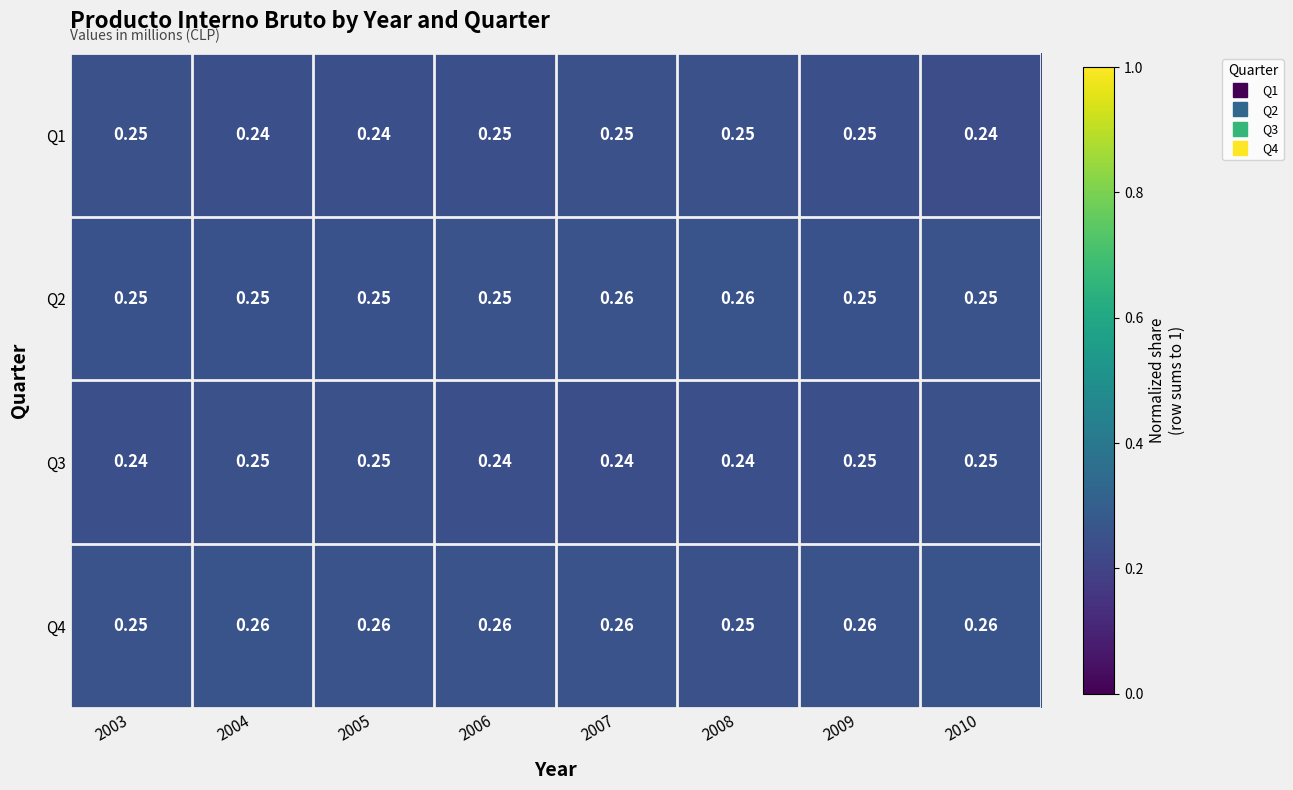

Count the number of data series in this chart.

4